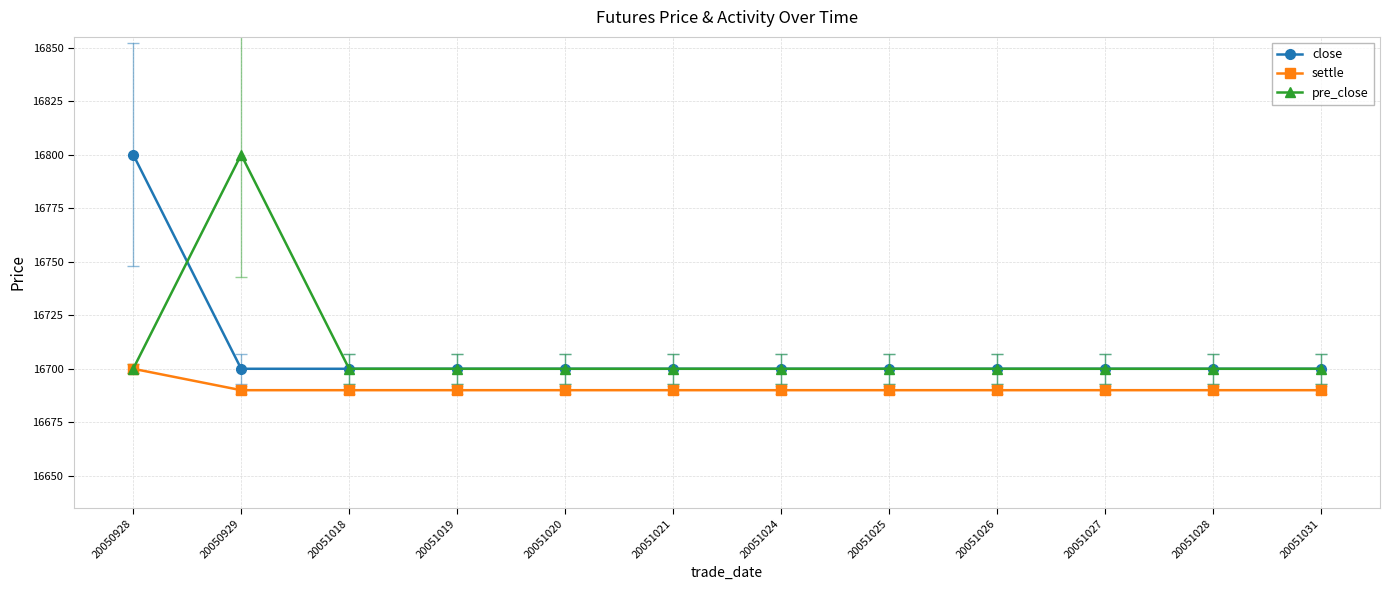

At how many categories does at least one series exceed 16737?

2